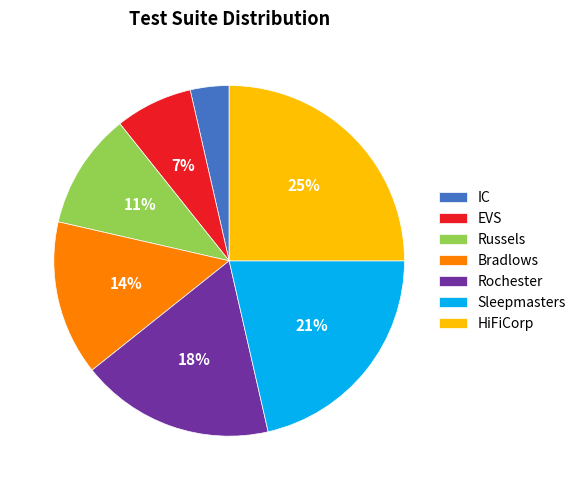

Combined, do Russels and IC account for over 50%?

No